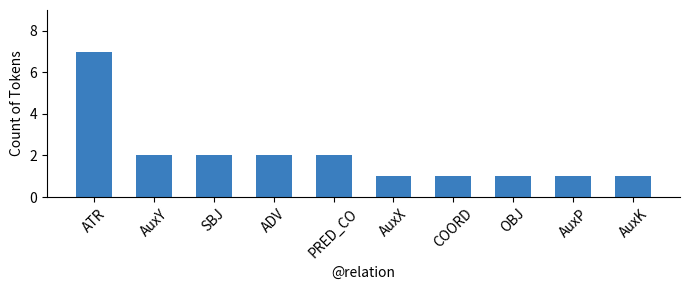

Reading right to left, transcribe all the data shown in this chart.

AuxK=1	AuxP=1	OBJ=1	COORD=1	AuxX=1	PRED_CO=2	ADV=2	SBJ=2	AuxY=2	ATR=7